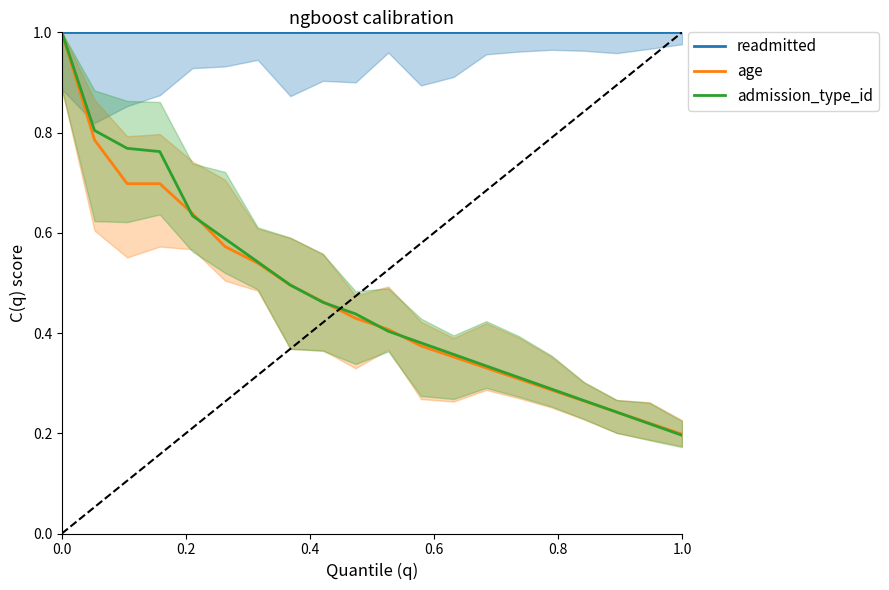

Rank the series by their maximum value, from highest to lowest.

readmitted, age, admission_type_id